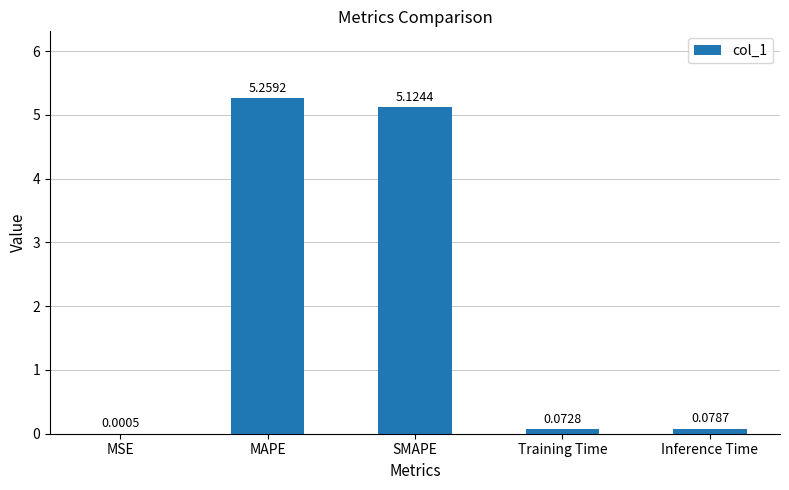

Which has a higher value, Training Time or SMAPE?

SMAPE